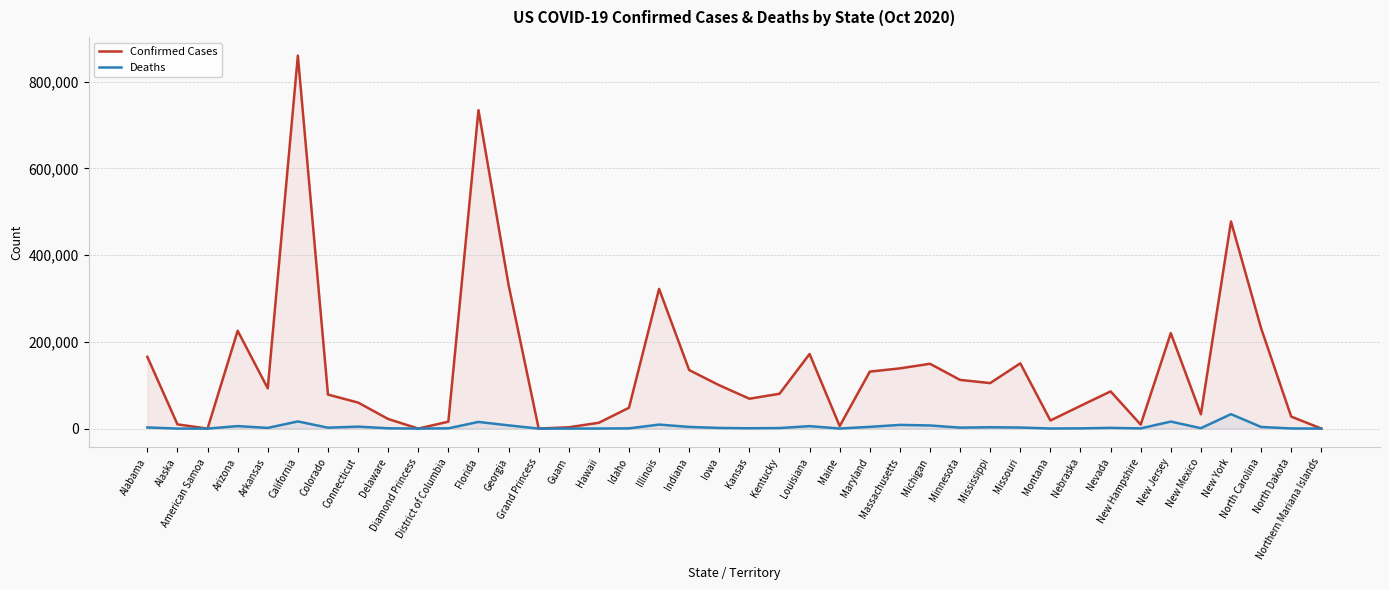

What is the maximum value shown in the chart?

860233